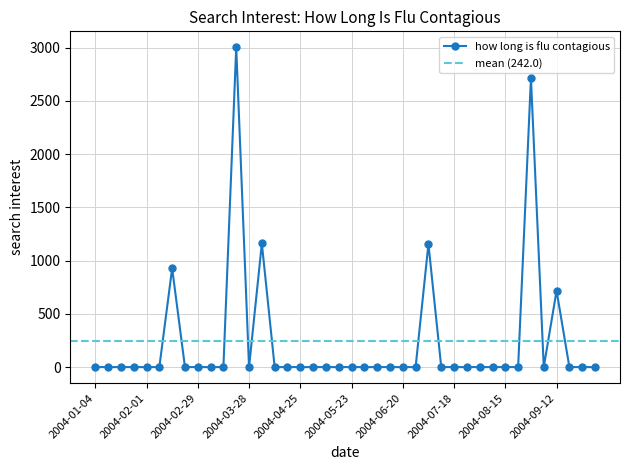

What is the label of the 40th point from the left?

2004-10-03